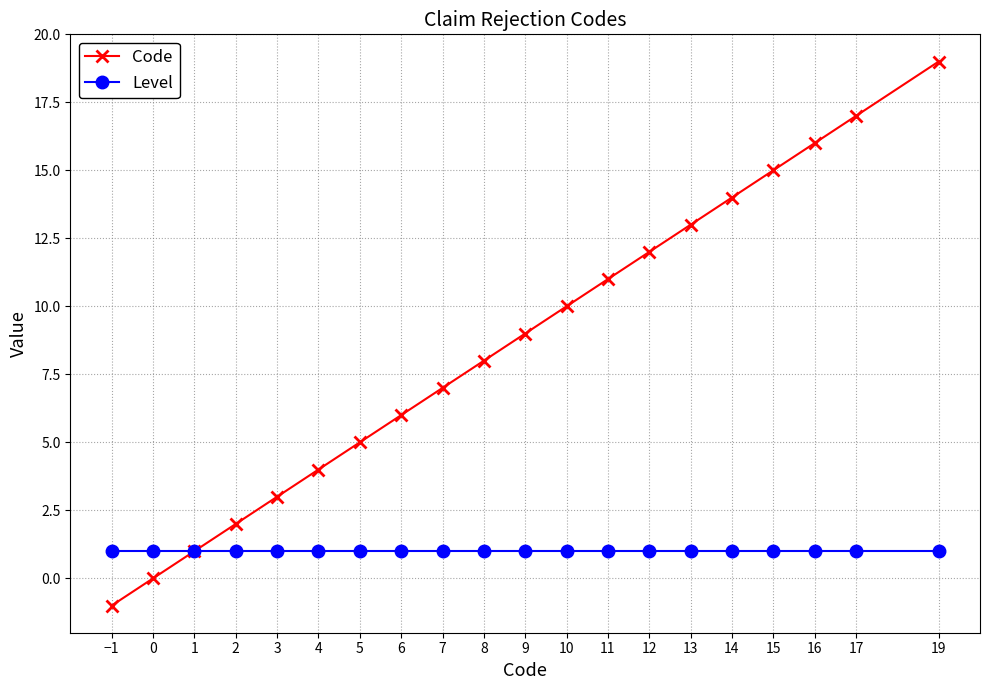

Which series has the widest spread of values?

Code